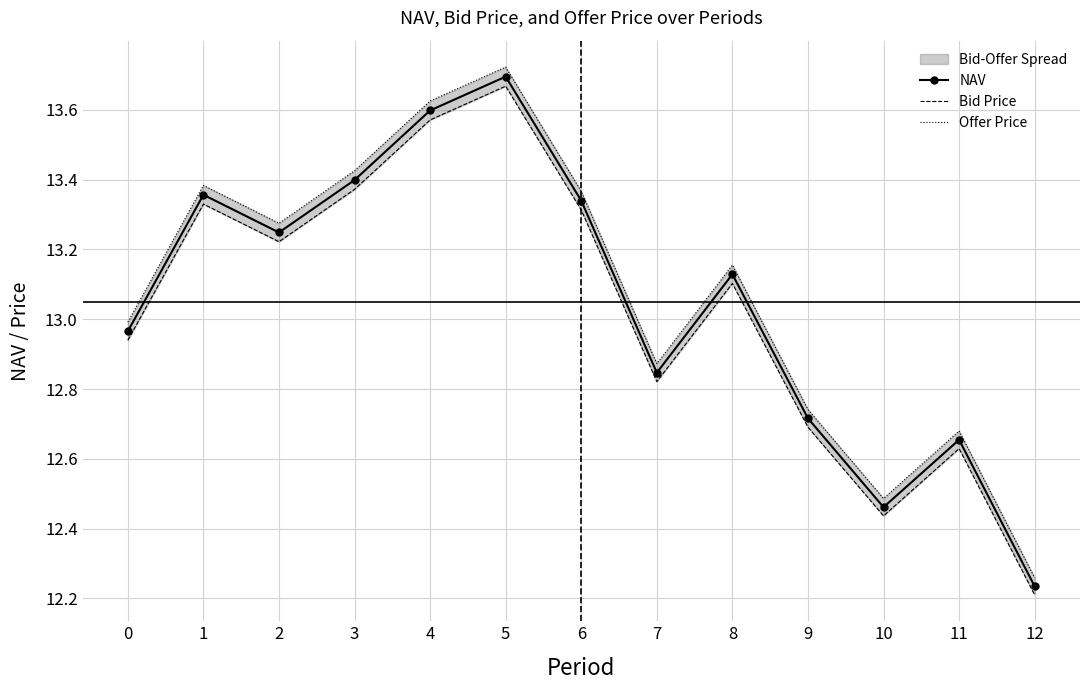

Which series has the largest total across all categories?

Offer Price